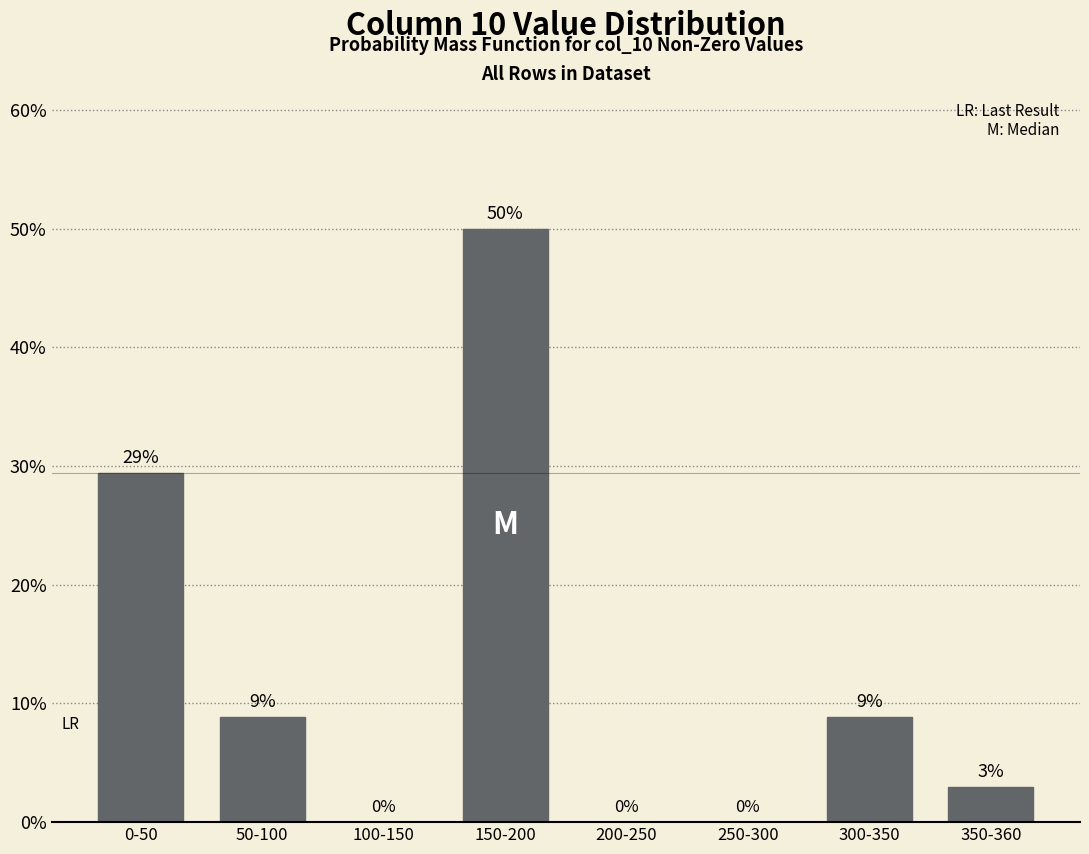

What value does the data have at 0-50?

29.4